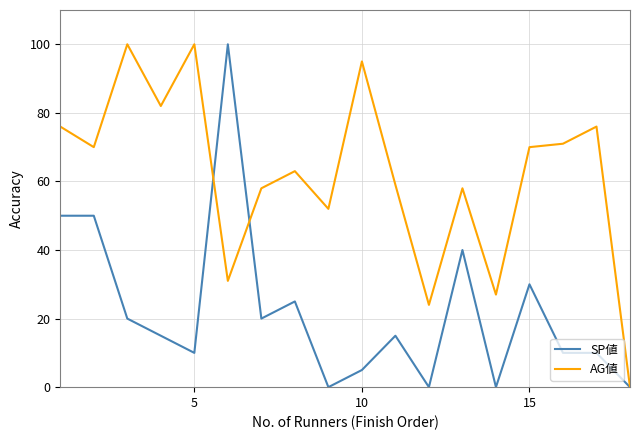

Rank the series by their average value, from lowest to highest.

SP値, AG値